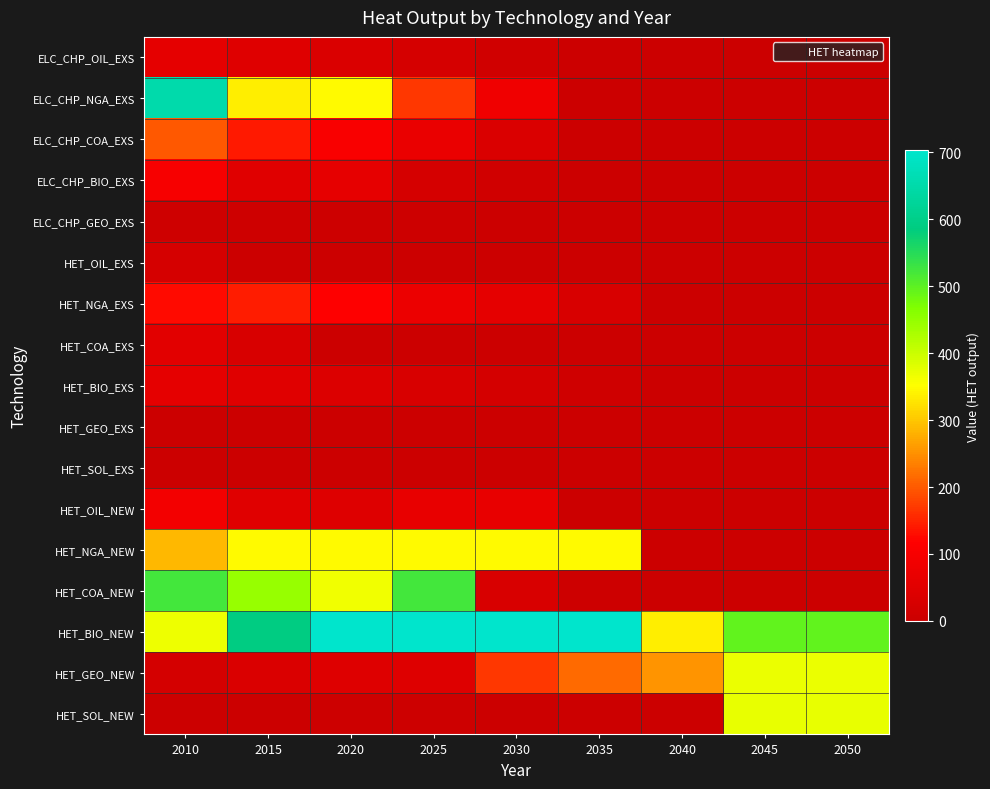

What is the total value across all series at 2035?

1309.9